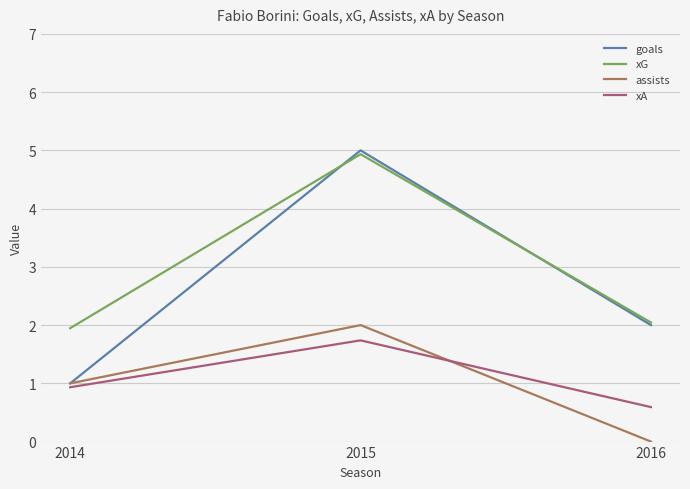

Which series has the largest total across all categories?

xG